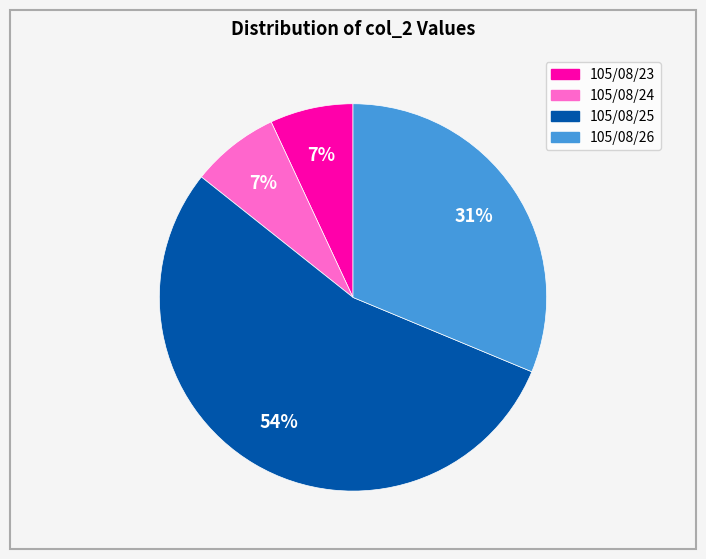

Which has a higher value, 105/08/24 or 105/08/26?

105/08/26